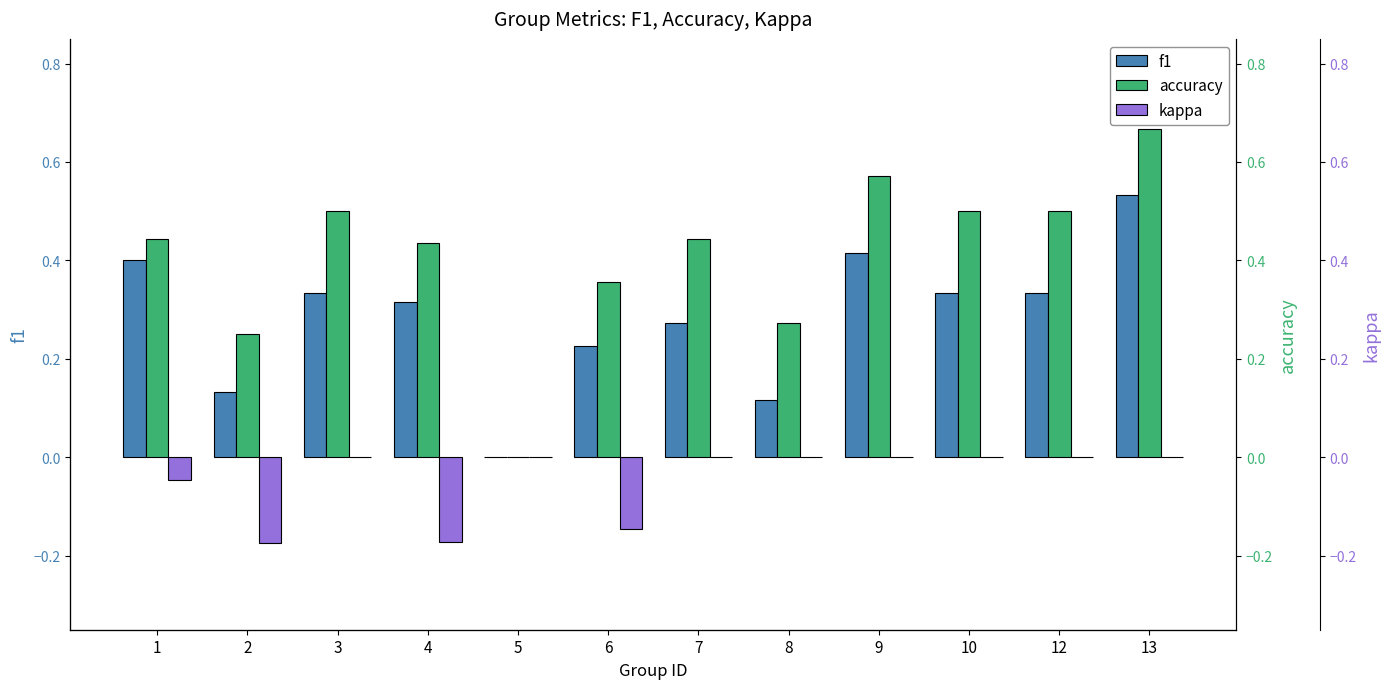

What are all the series names shown in the legend?

f1, accuracy, kappa